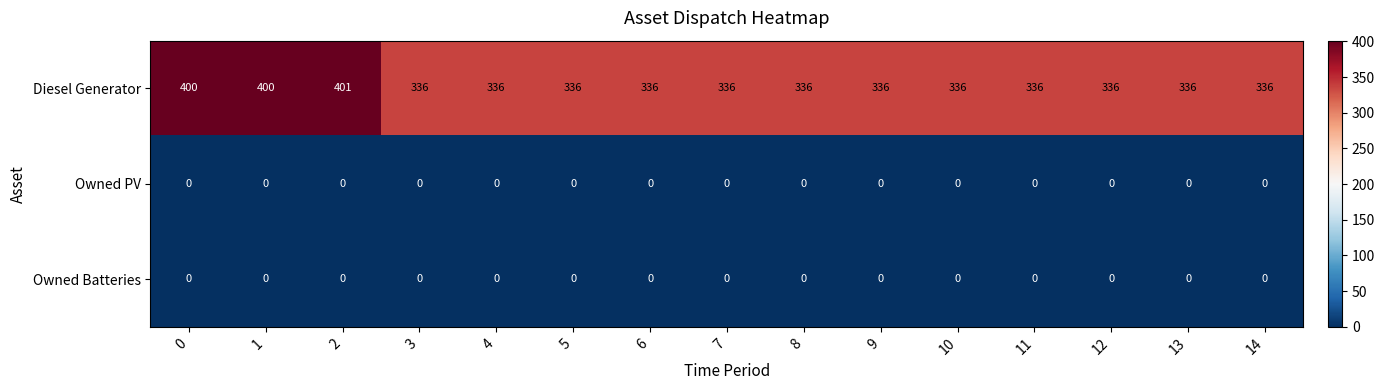

At how many categories does at least one series exceed 77?

15